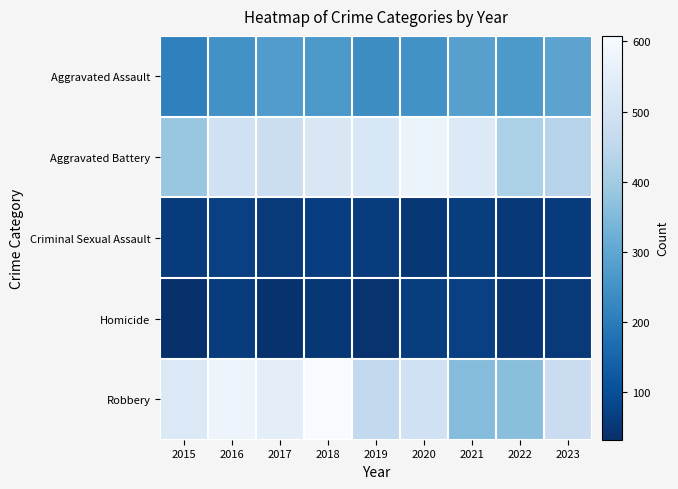

List the series in order of their peak value, highest first.

Robbery, Aggravated Battery, Aggravated Assault, Criminal Sexual Assault, Homicide